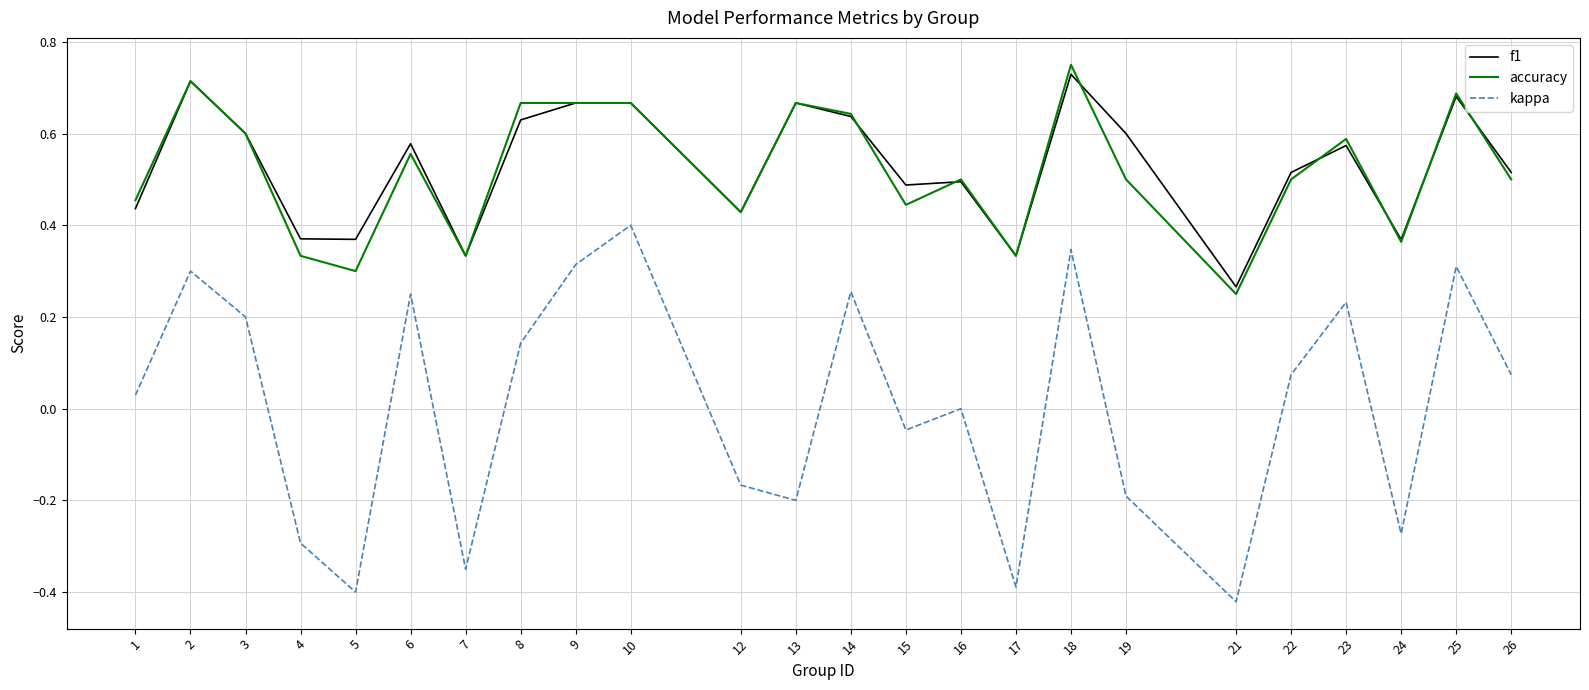

Which series has the widest spread of values?

kappa